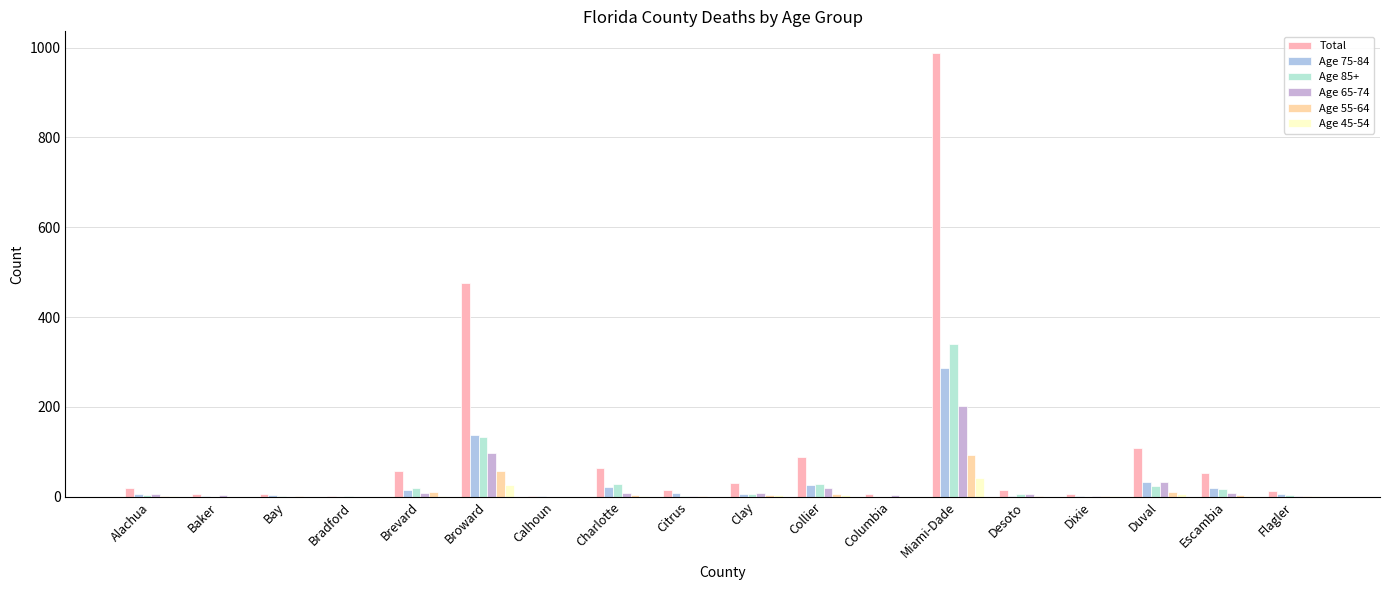

Where does the Age 75-84 series first go above 7?

Brevard